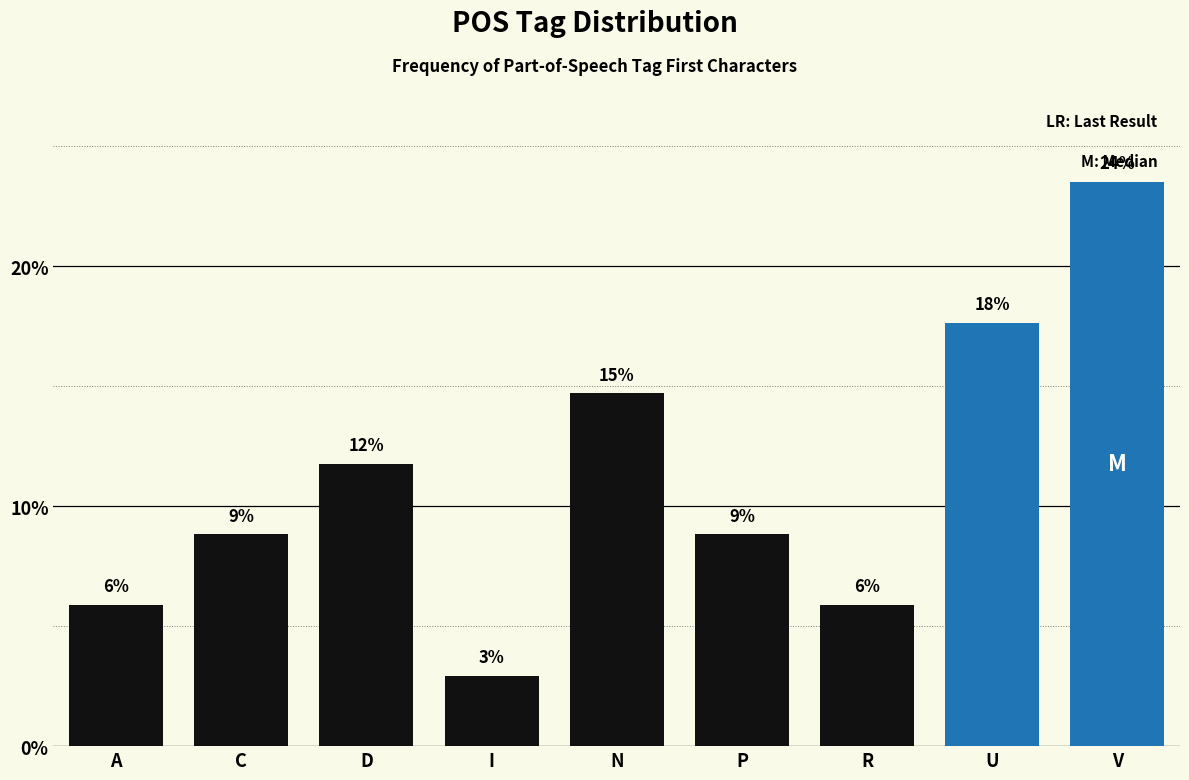

Are the bars horizontal?

No